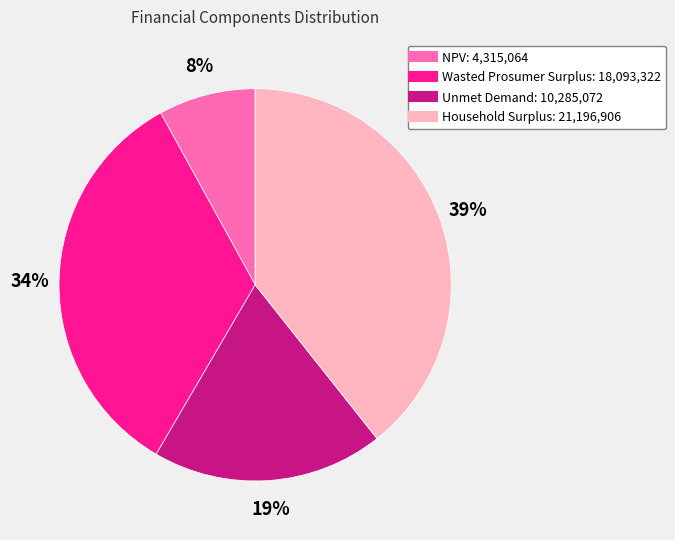

To the nearest percent, what portion does NPV represent?

8%